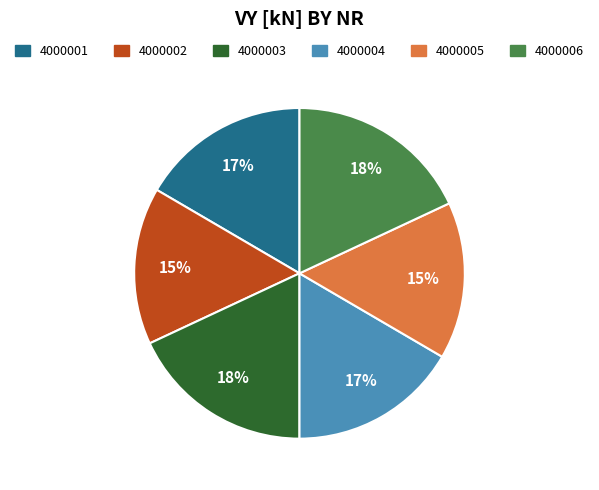

What is the ratio of the value at 4000003 to the value at 4000006?

1.0